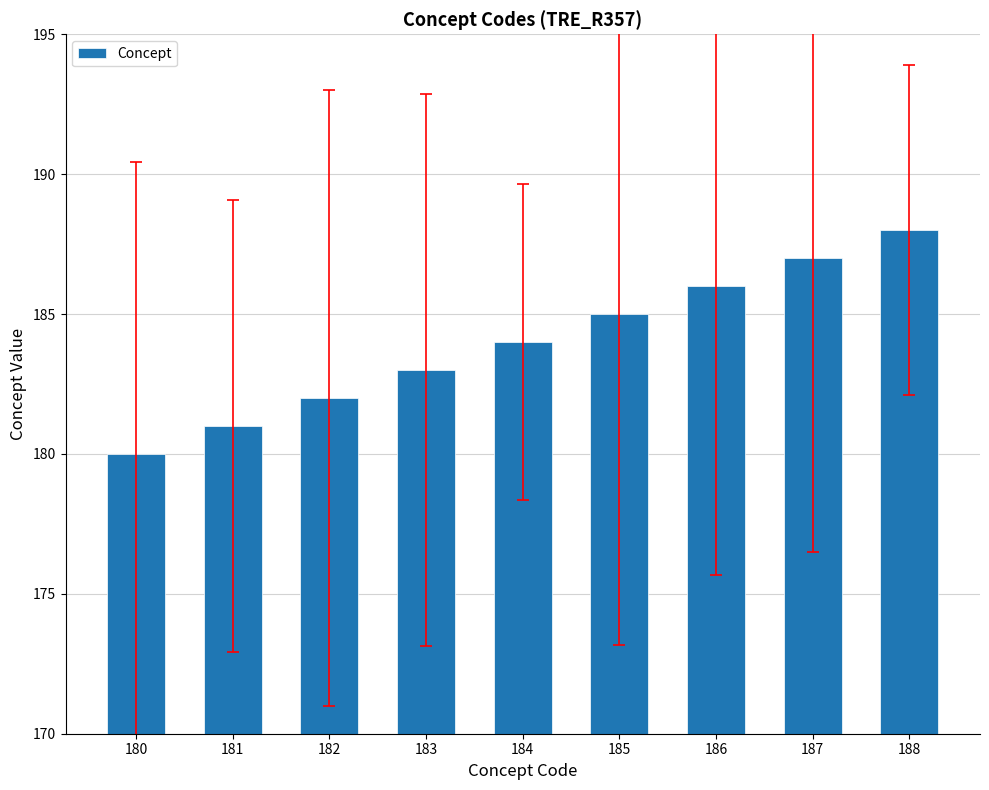

List the labels in order of value, largest first.

188, 187, 186, 185, 184, 183, 182, 181, 180